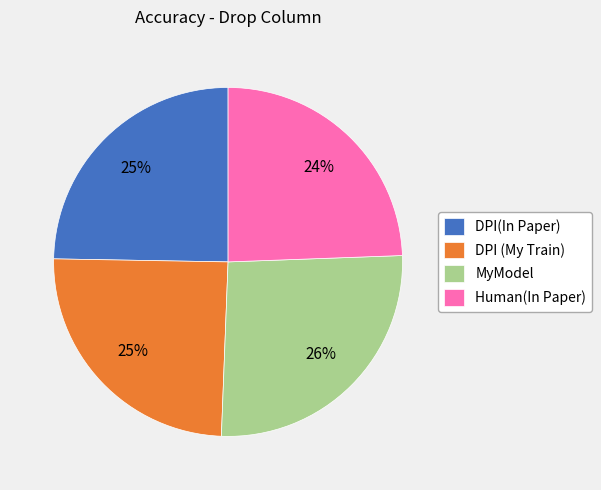

Combined, do DPI (My Train) and MyModel account for over 50%?

Yes